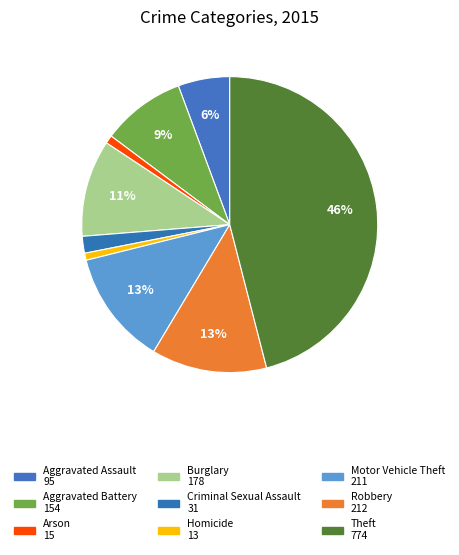

To the nearest percent, what portion does Motor Vehicle Theft represent?

13%